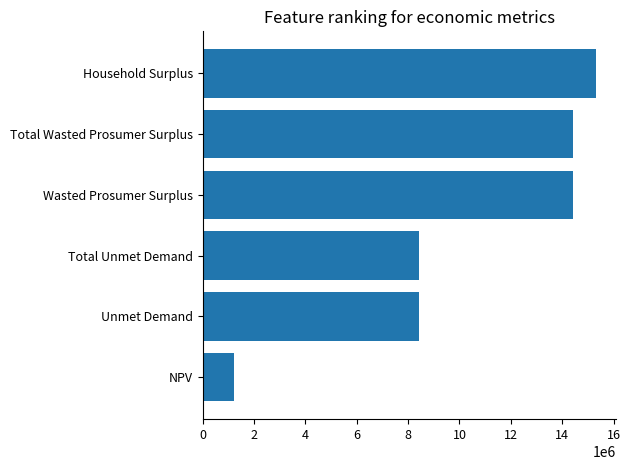

How many values are below 14441025?

3